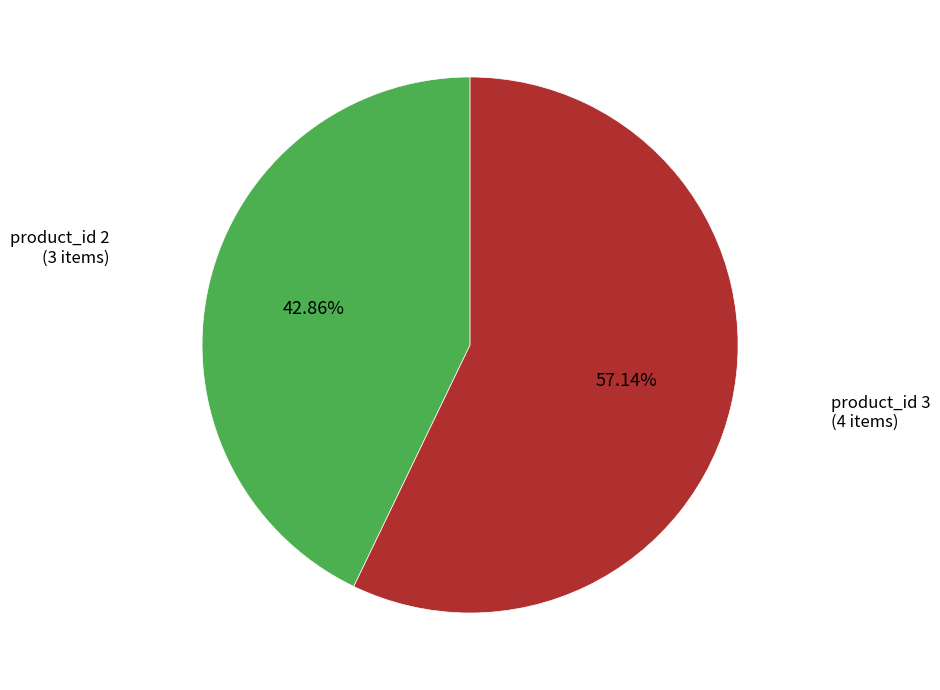

Is it true that product_id 3 is 43% of the pie?

False